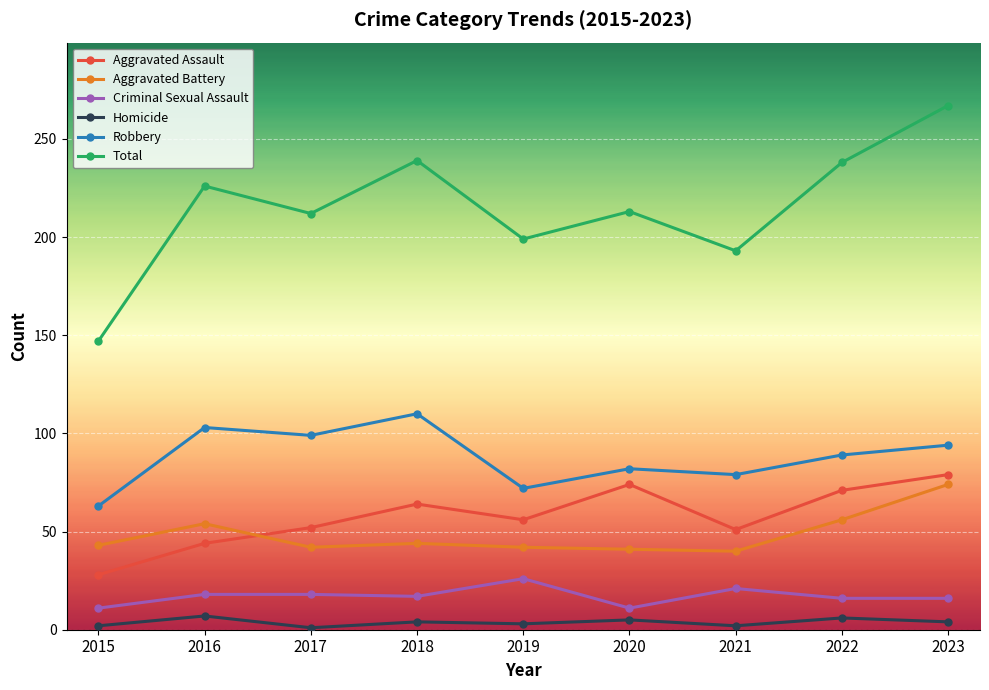

What is the greatest value displayed?

267